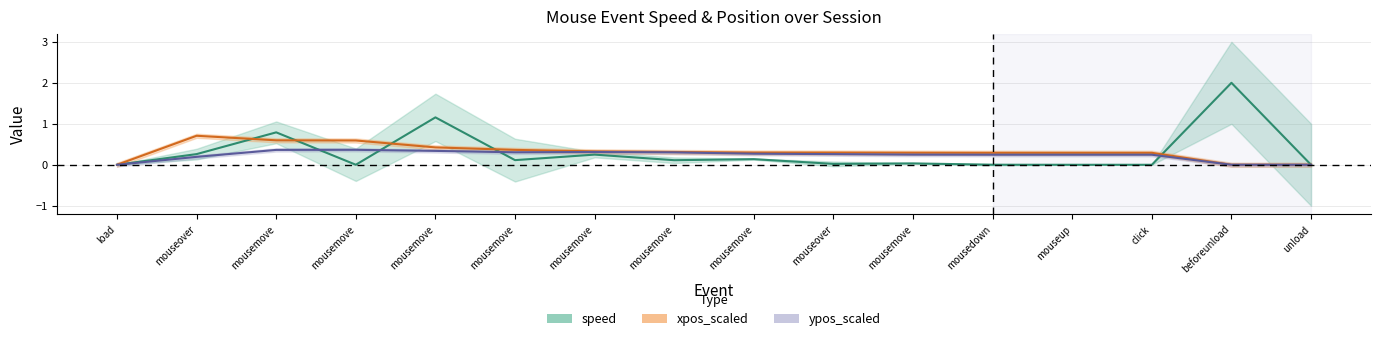

Between mousemove and load, which is larger?

mousemove